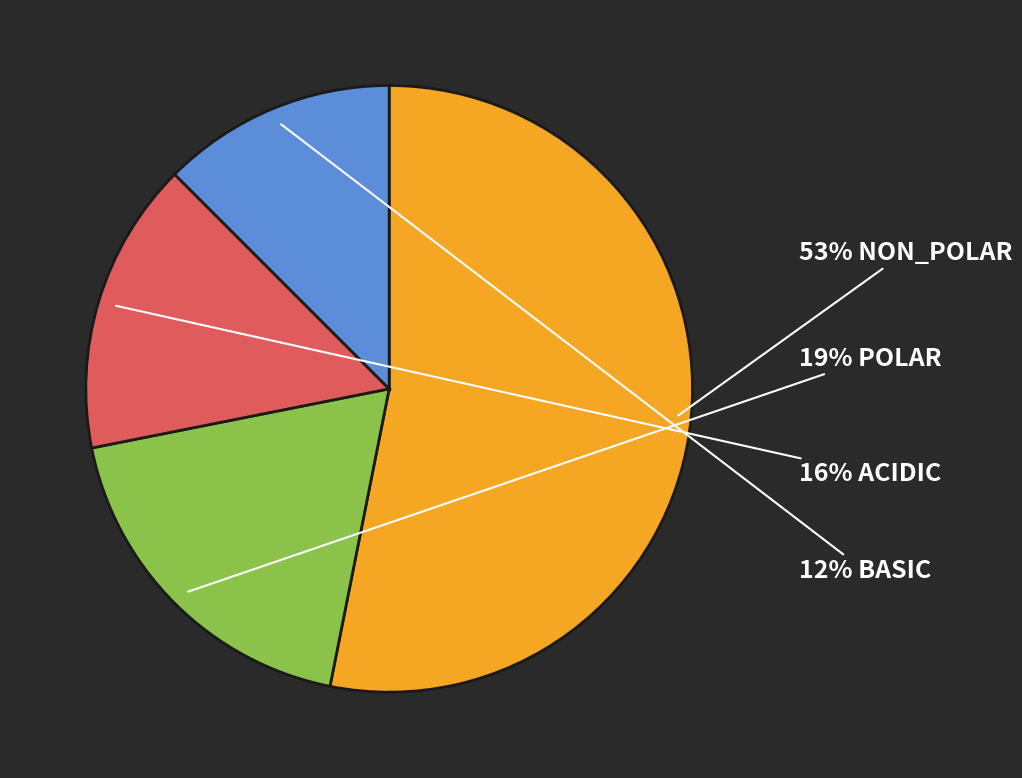

To the nearest percent, what is the average slice percentage?

25%